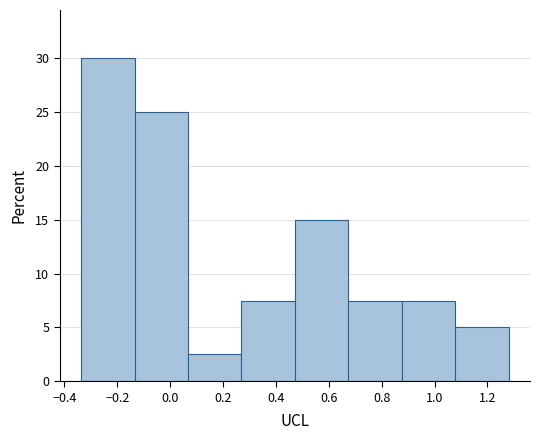

Over which range of the x-axis is the bar tallest?

-0.34 to -0.14